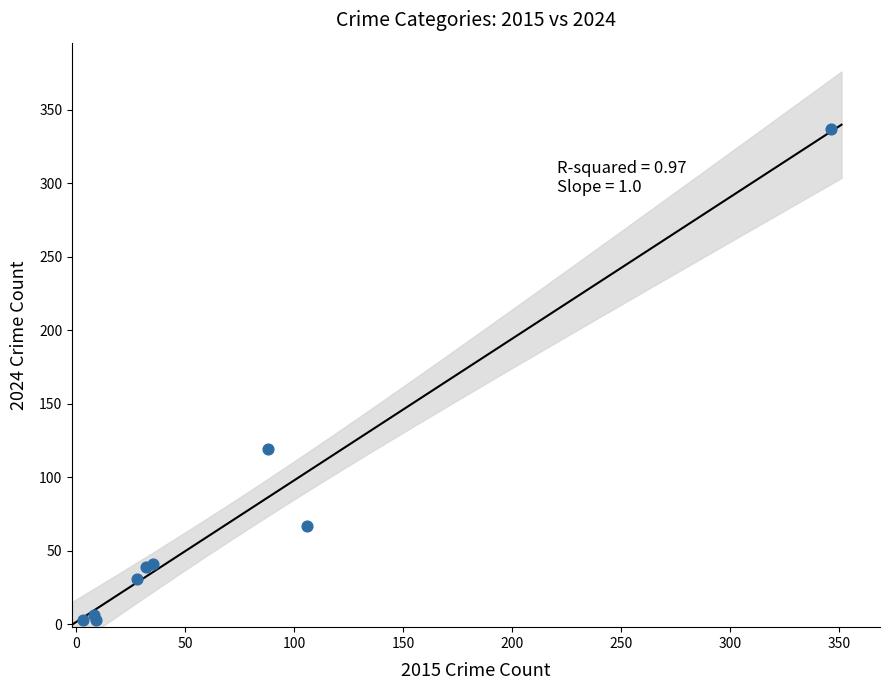

What Y value in the scatter plot is closest to 170?

119